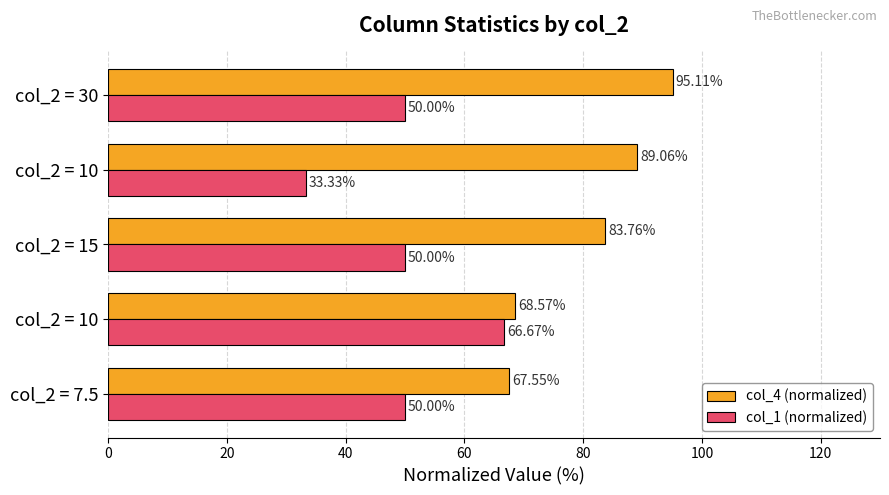

Count the number of categories in the chart.

5